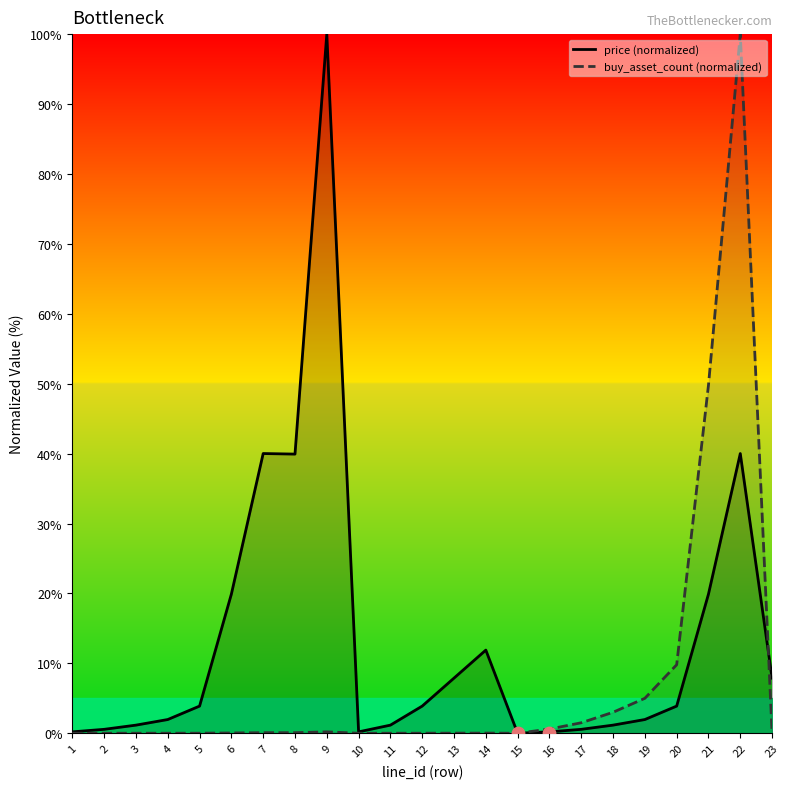

What is the total value across all series at 8?

40.0